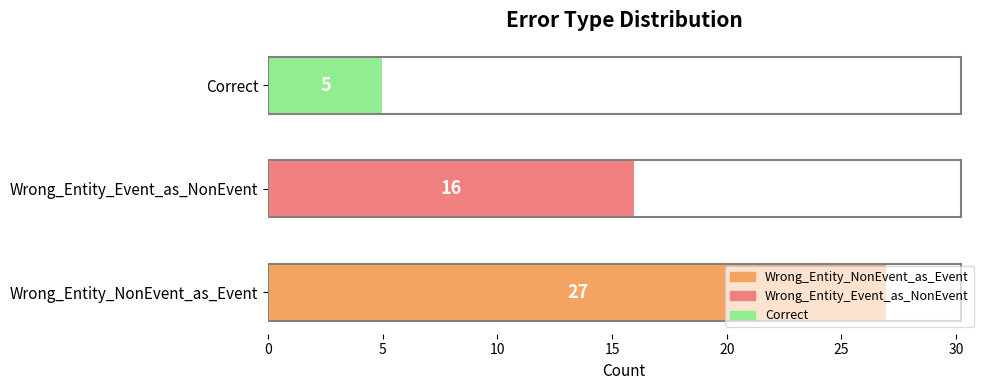

True or false: the data shows 35 at Wrong_Entity_NonEvent_as_Event.

False